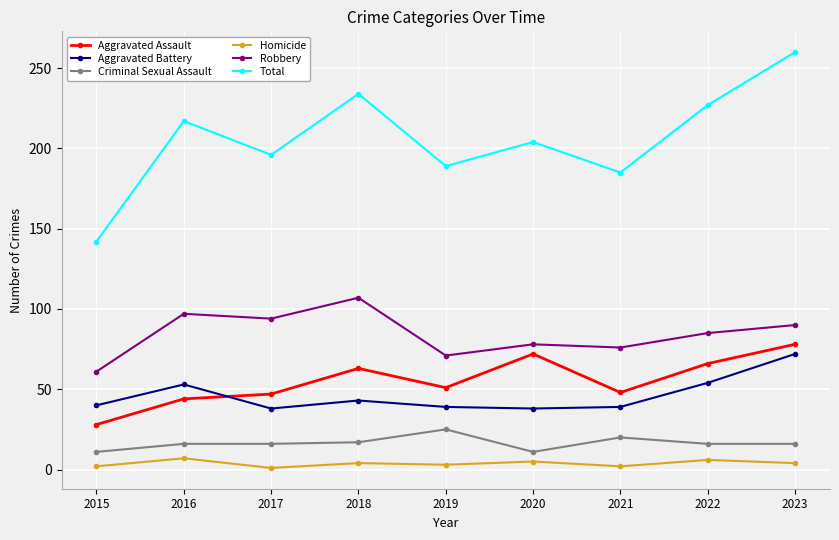

At which category is the sum across all series the highest?

2023